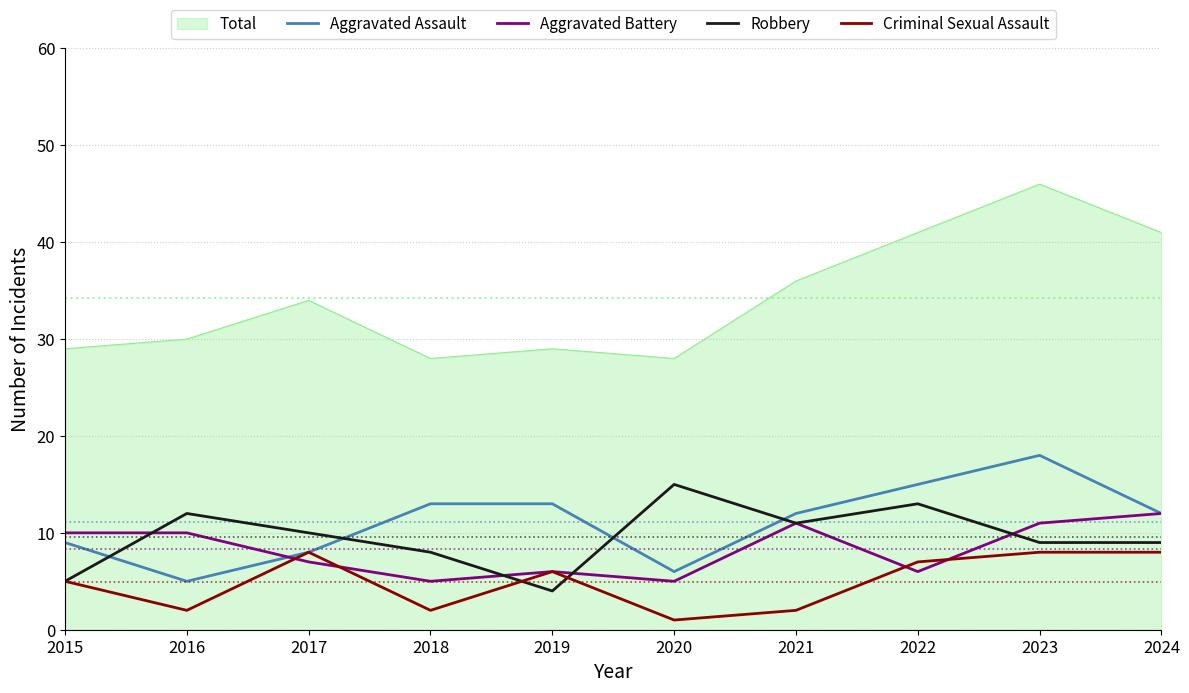

Is it true that Criminal Sexual Assault equals 14 at 2023?

False